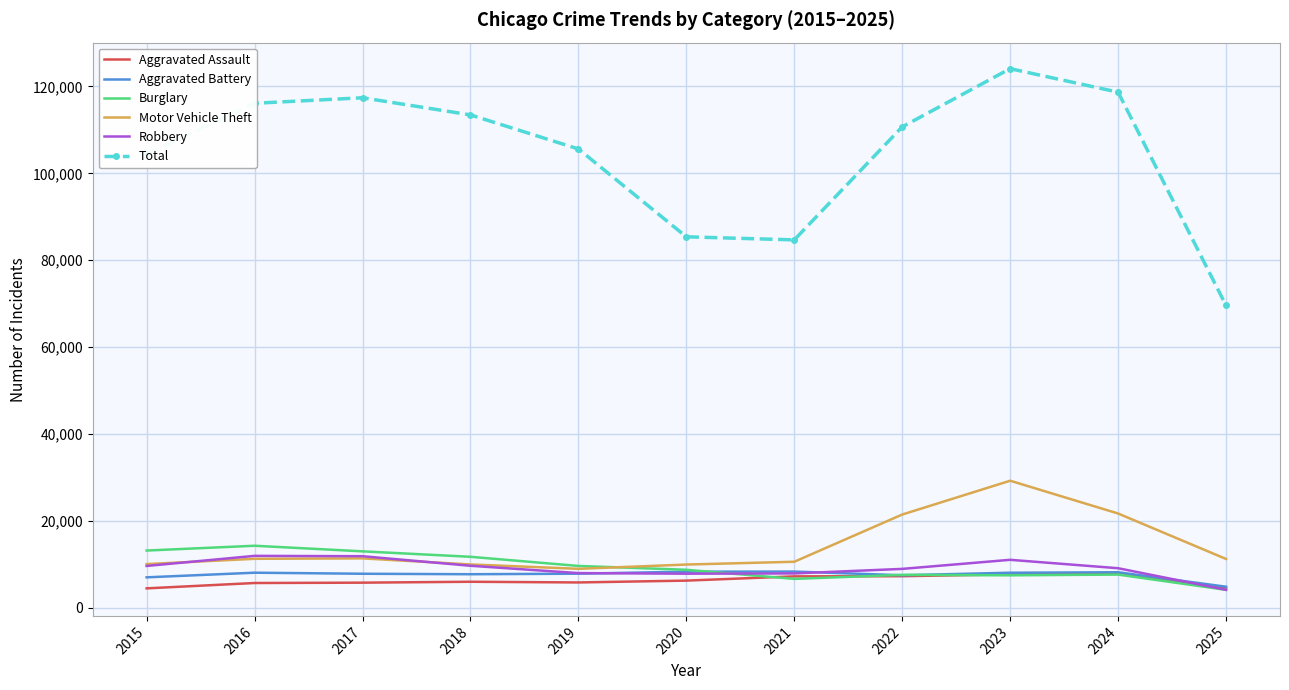

At how many categories does at least one series exceed 89642?

8